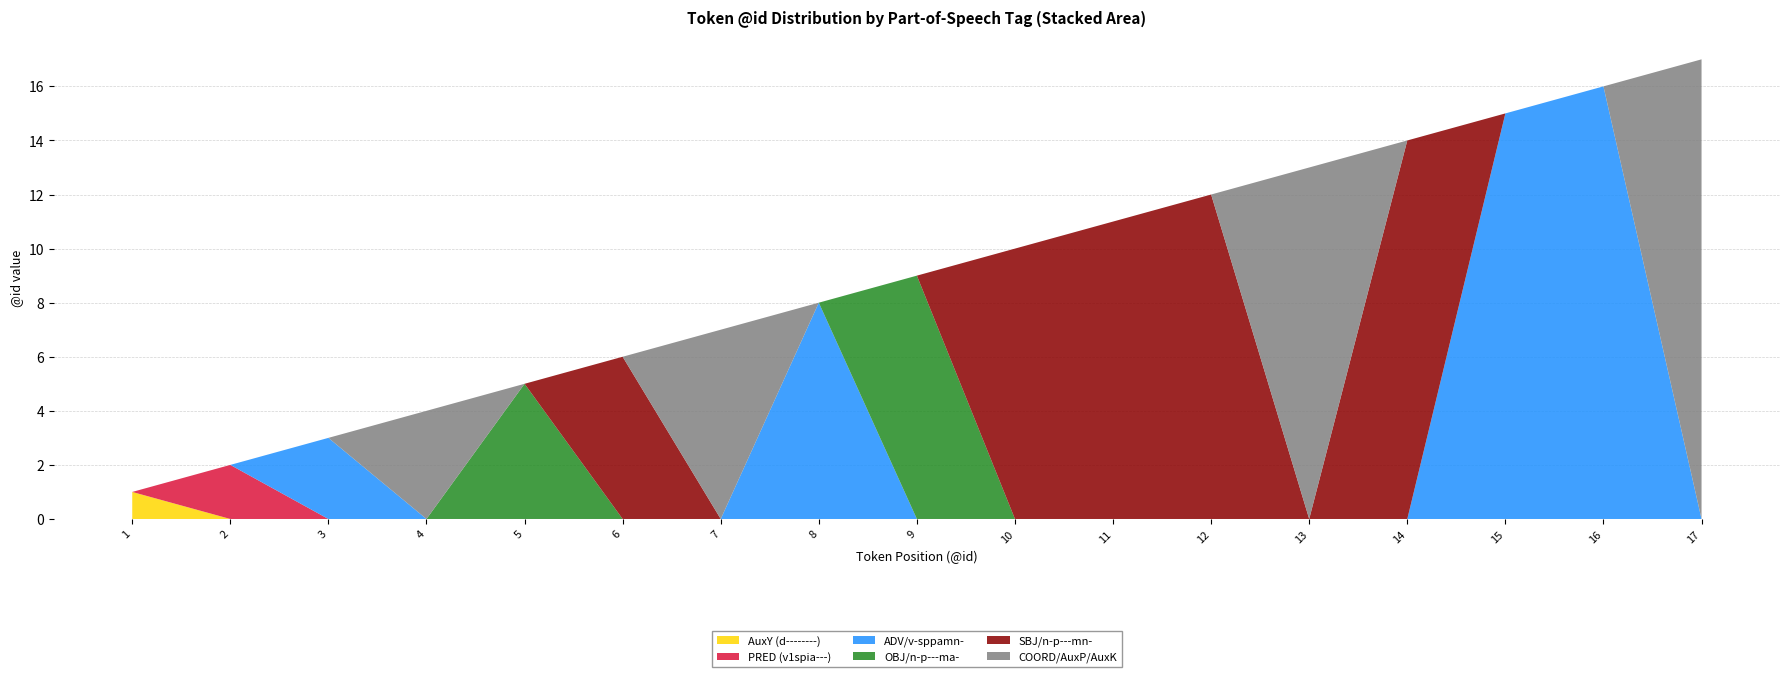

Reading left to right, what are all the values shown in this chart?

1	2	3	4	5	6	7	8	9	10	11	12	13	14	15	16	17